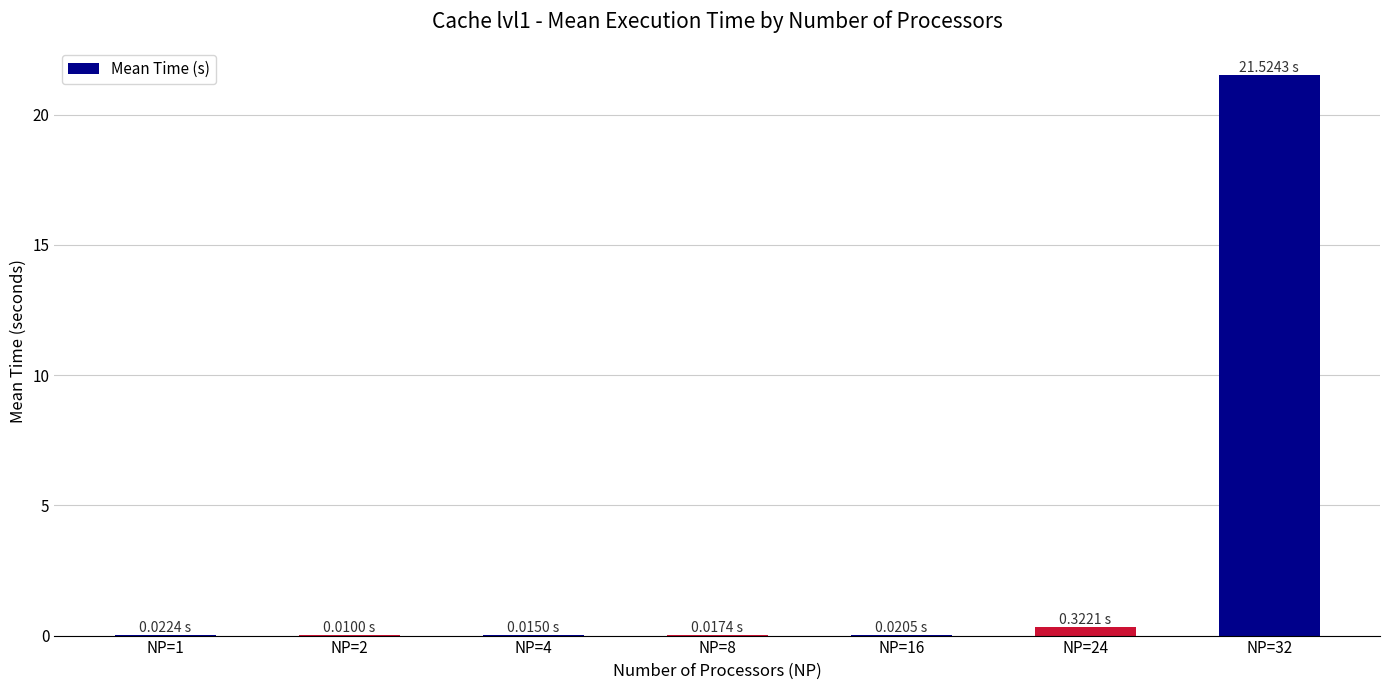

What is the average value?

3.1